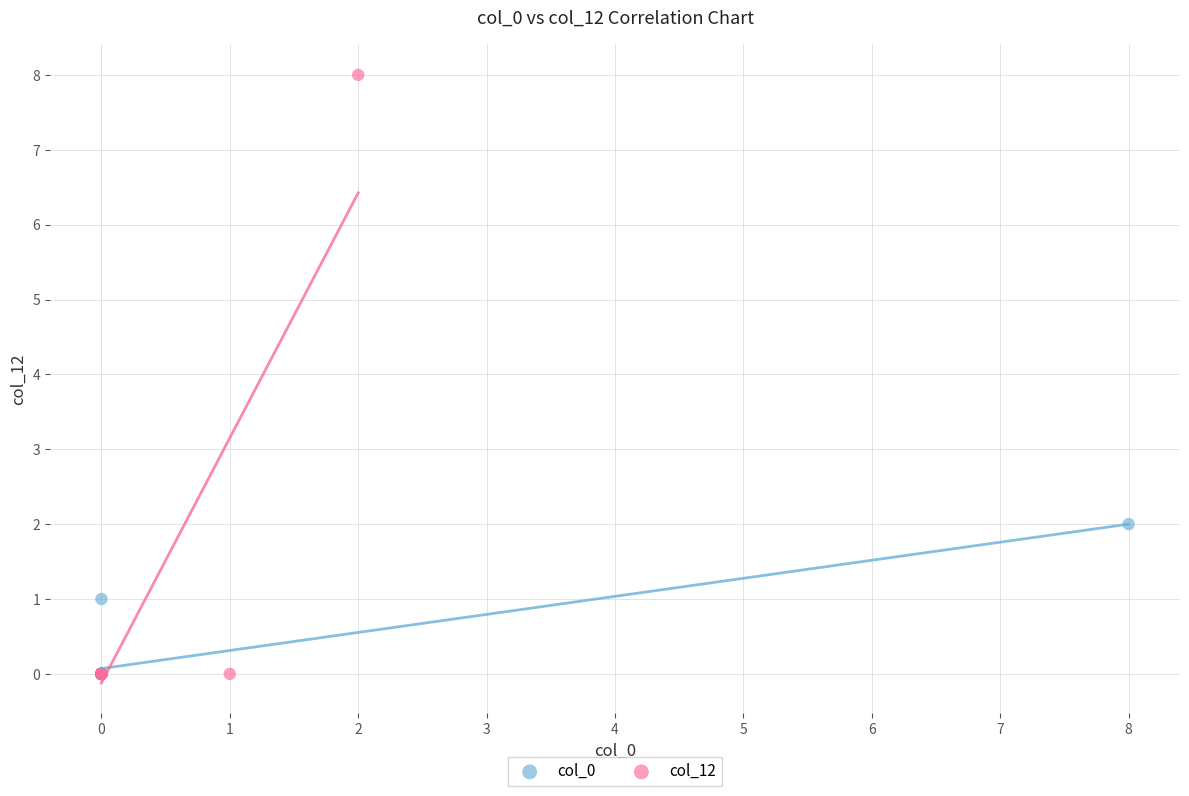

Which series has the widest spread of Y values?

col_12